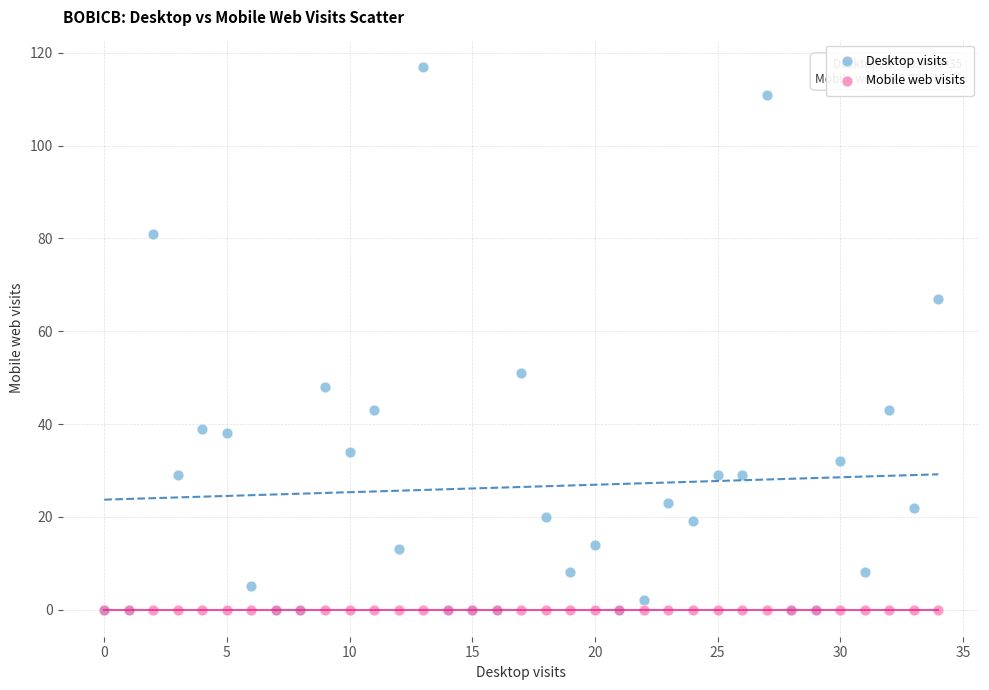

In the Desktop visits series, what Y value is closest to 58?

51